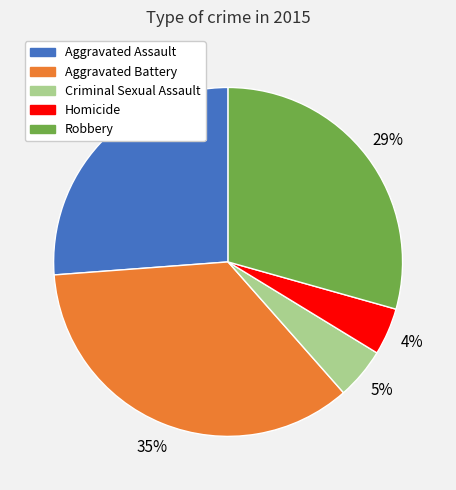

To the nearest percent, what percentage of the pie is Aggravated Assault?

26%